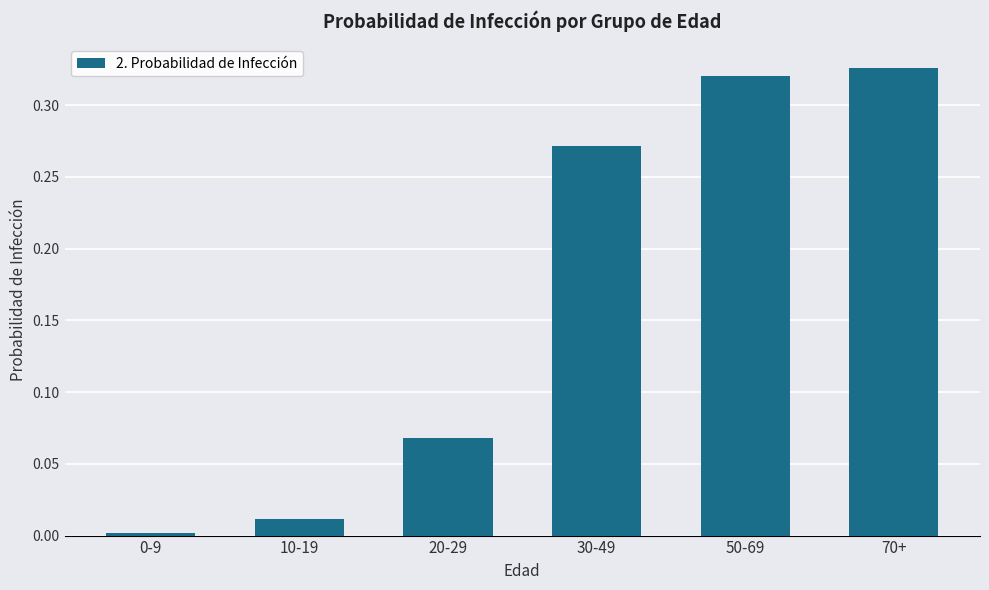

What is the sum of the values at 70+ and 20-29?

0.4